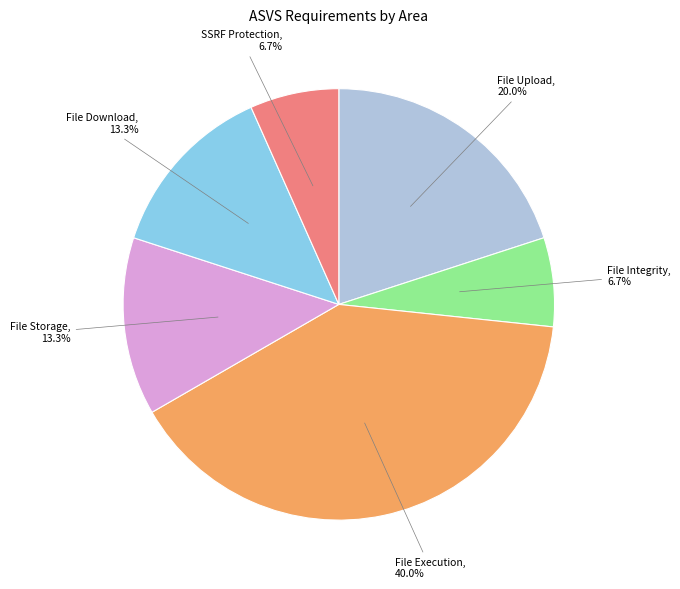

Does any single category account for the majority?

No